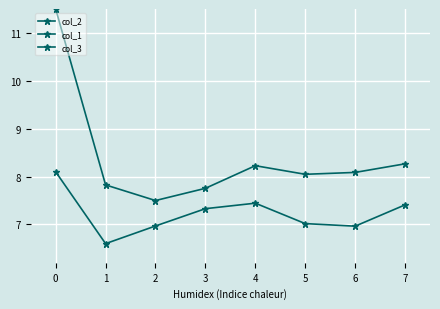

True or false: col_3 has a value of -1.3 at 2.

True